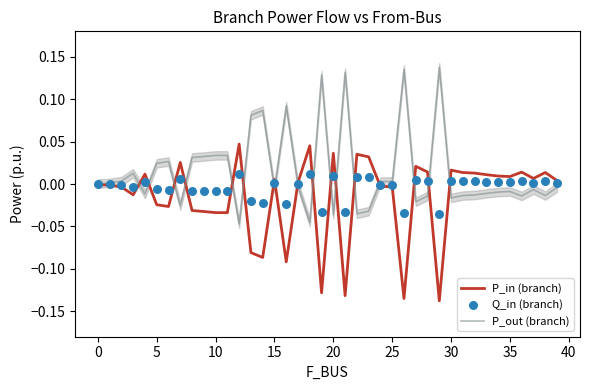

Which series reaches the maximum Y coordinate?

P_out (branch)